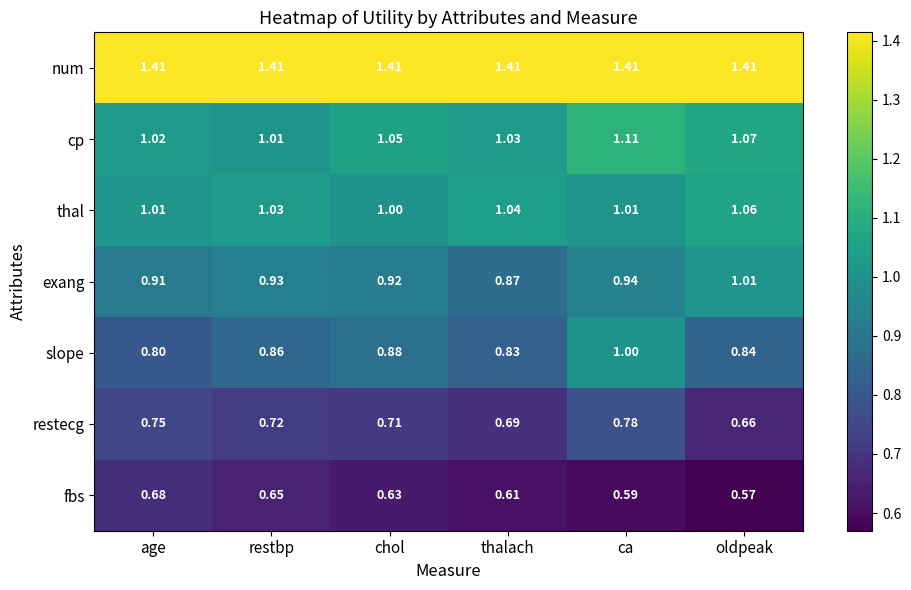

What is the total value across all series at ca?

6.8